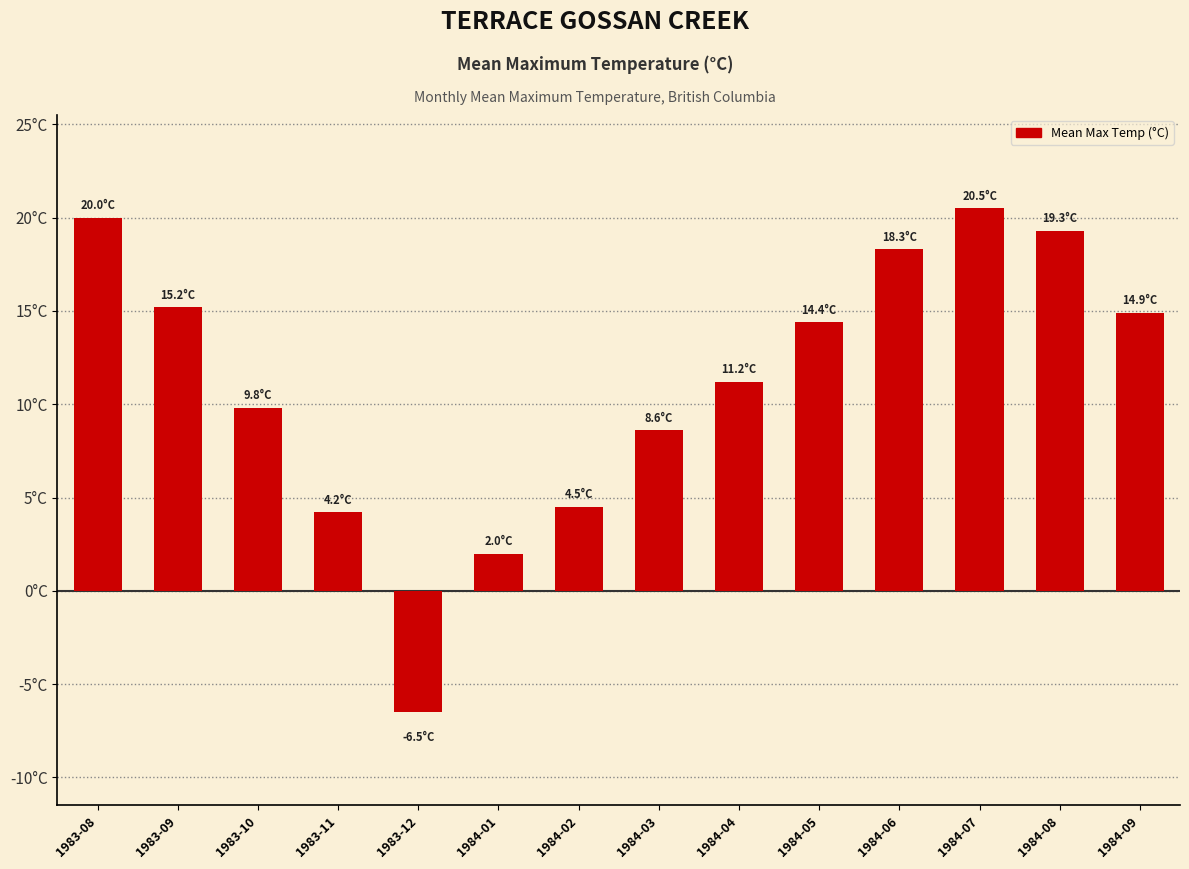

What is the value of the 5th bar from the left?

-6.5